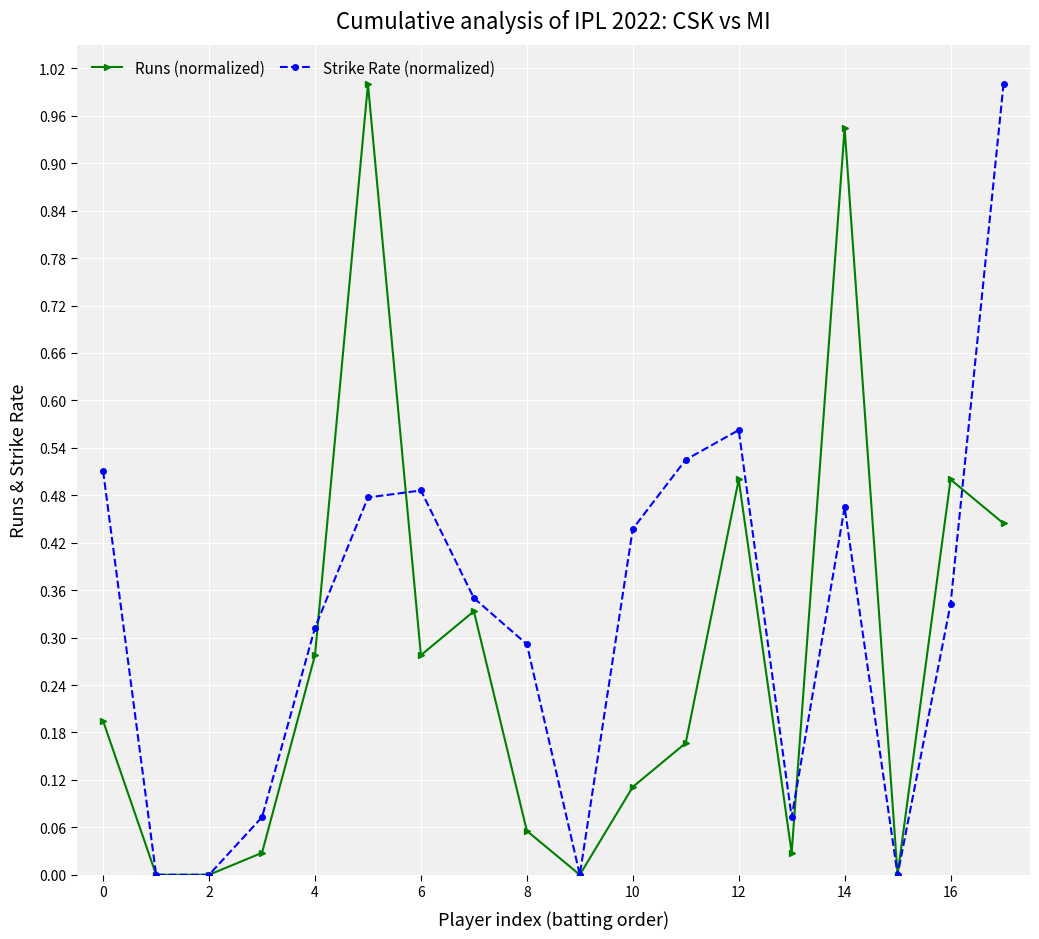

List the series in order of their overall mean, highest first.

Strike Rate (normalized), Runs (normalized)